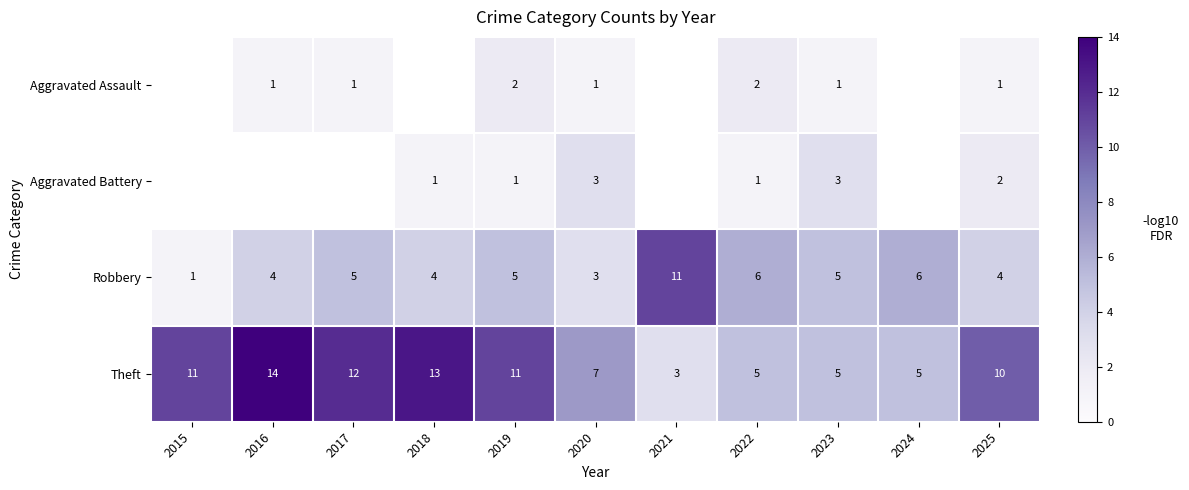

What is the spread (max minus min) of values at 2020?

6